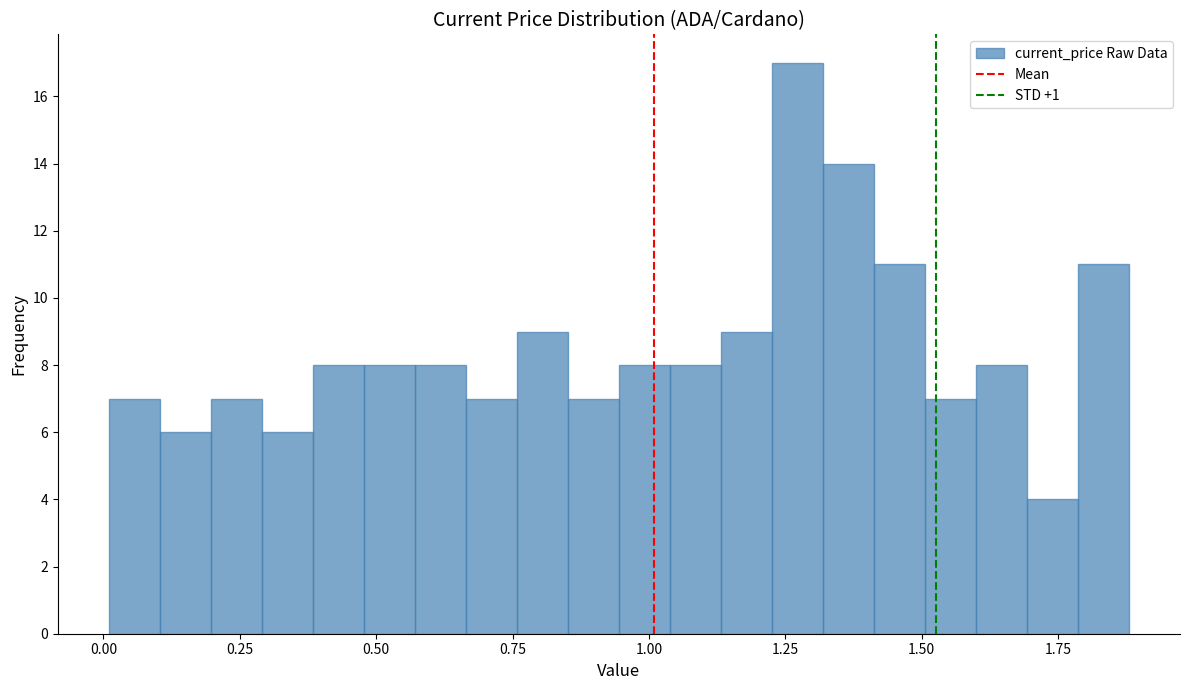

Read against the x-axis, roughly where is the centre of the tallest bar?

1.25